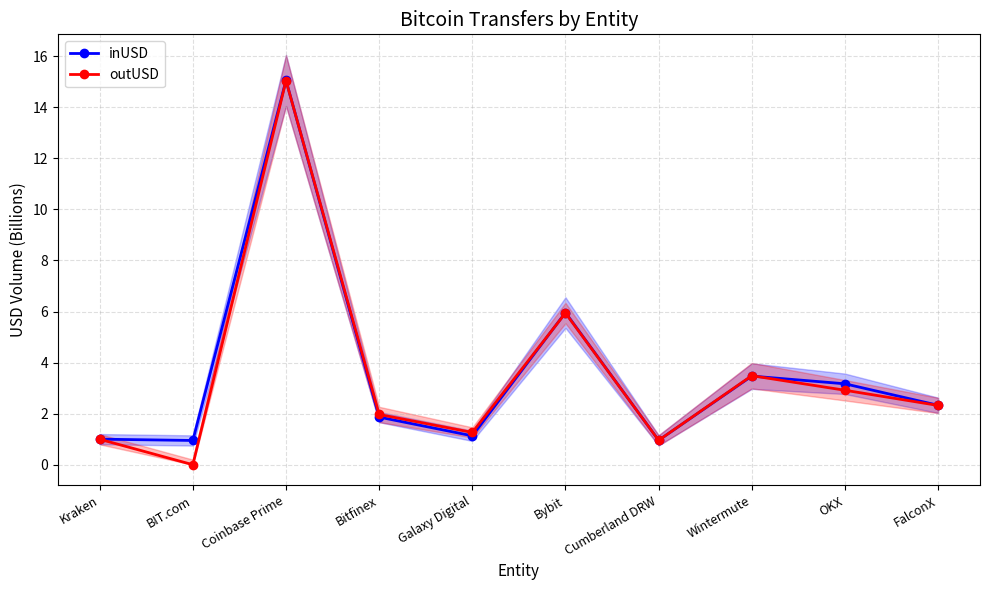

Which series has the widest spread of values?

outUSD